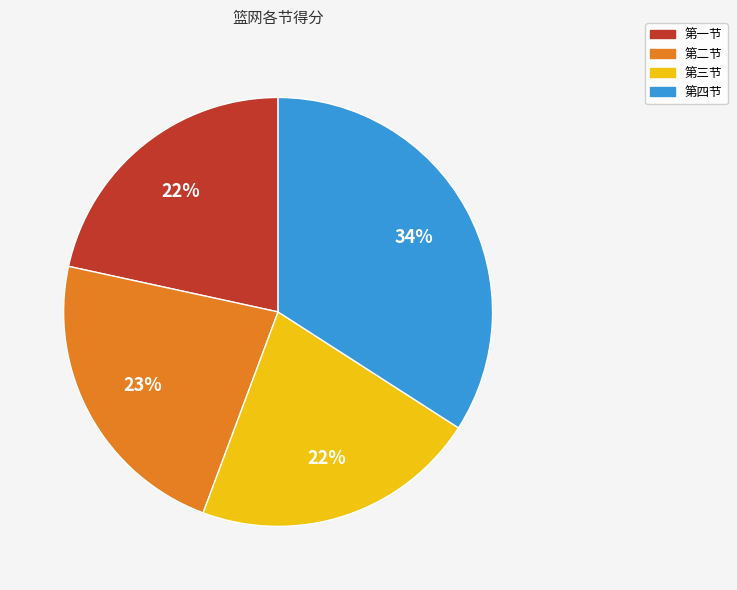

To the nearest percent, what is the average slice percentage?

25%